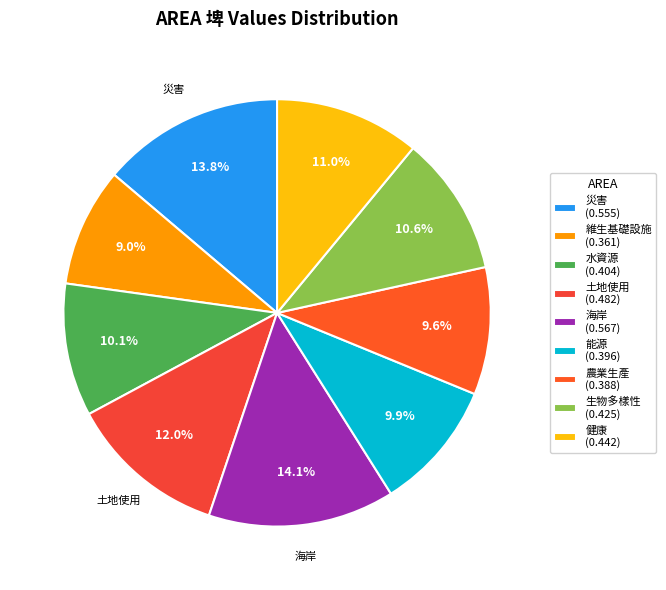

What percentage is the 健康 slice, to the nearest percent?

11%